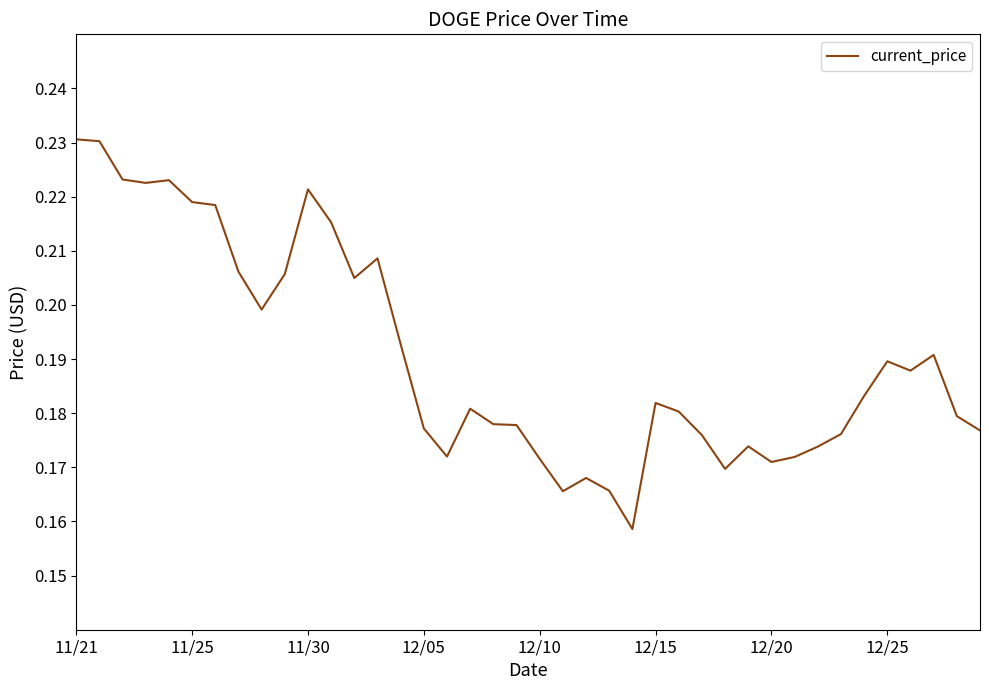

How many points are higher than both their immediate neighbors (excluding endpoints)?

9